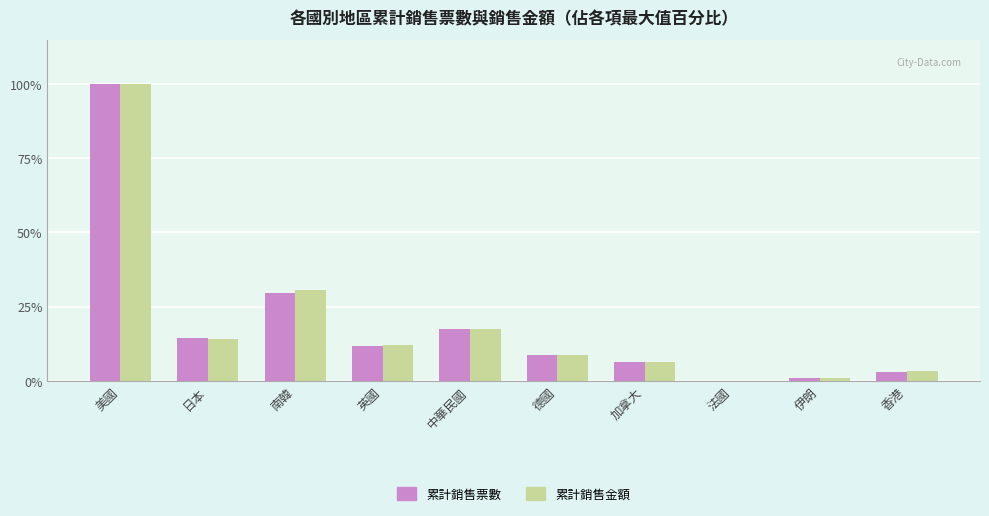

What is the sum of all 累計銷售票數 values?

192.0